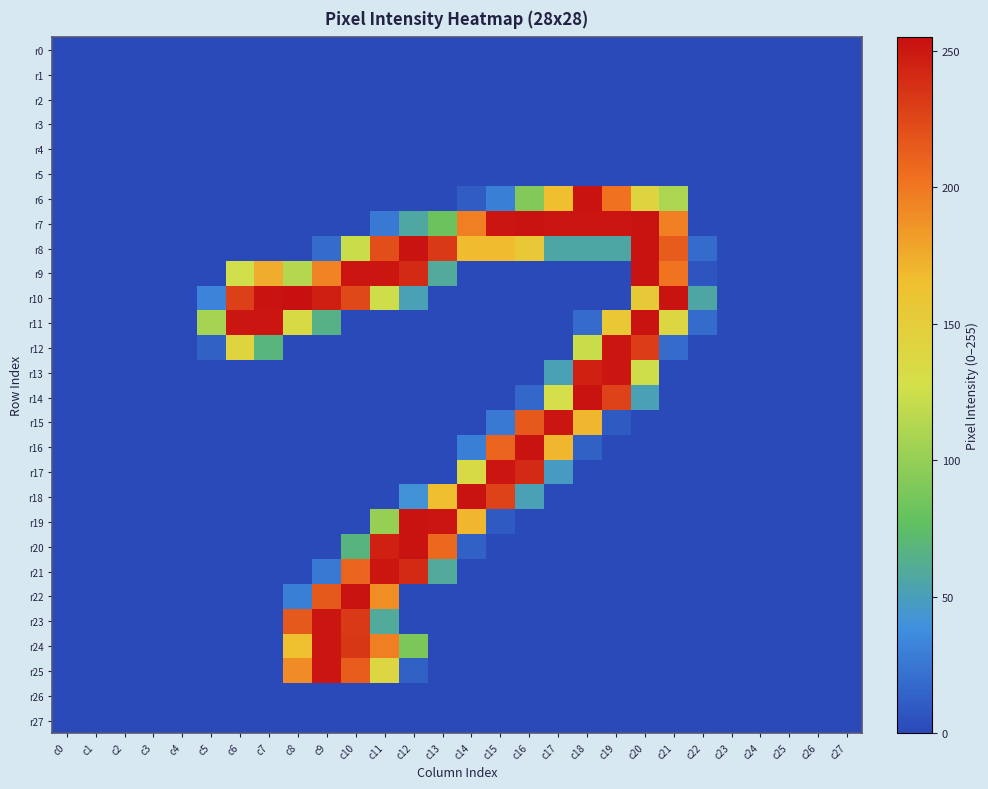

Which label corresponds to the smallest value in the chart?

c0